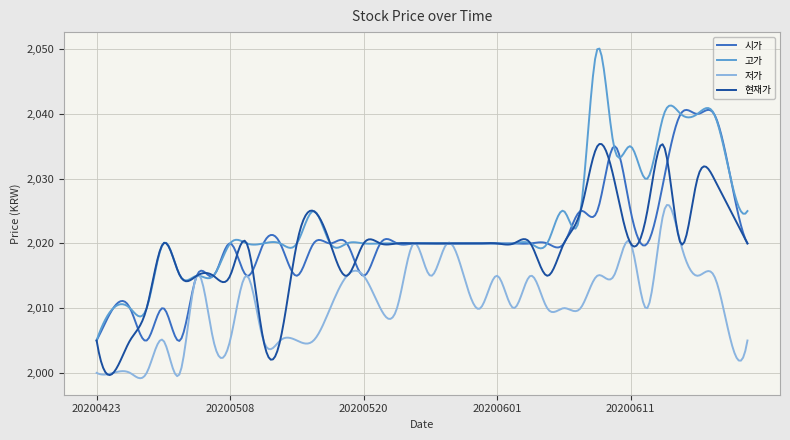

What is the minimum value for 현재가?

1999.7